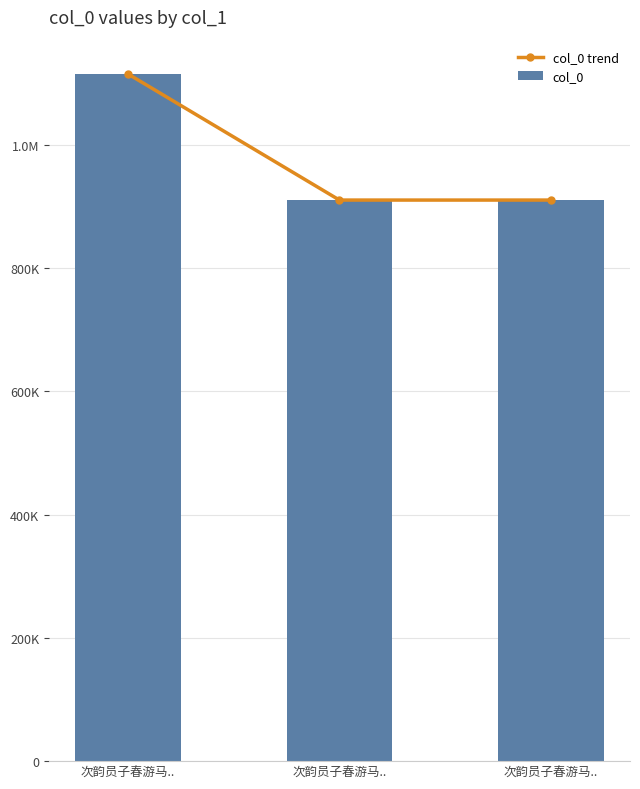

What is the sum of the col_0 trend values at 次韵员子春游马.. and 次韵员子春游马..?

2025235